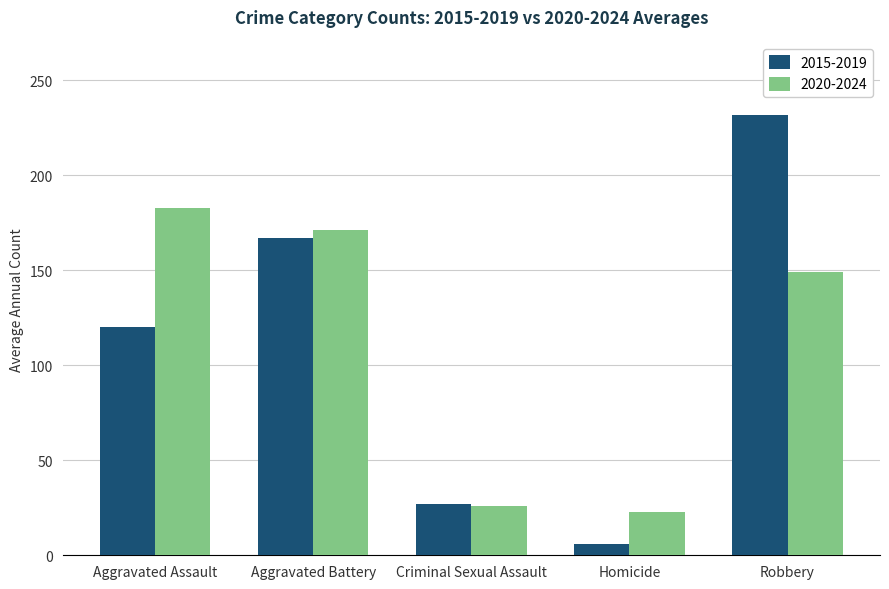

What position from the right is Aggravated Battery?

4